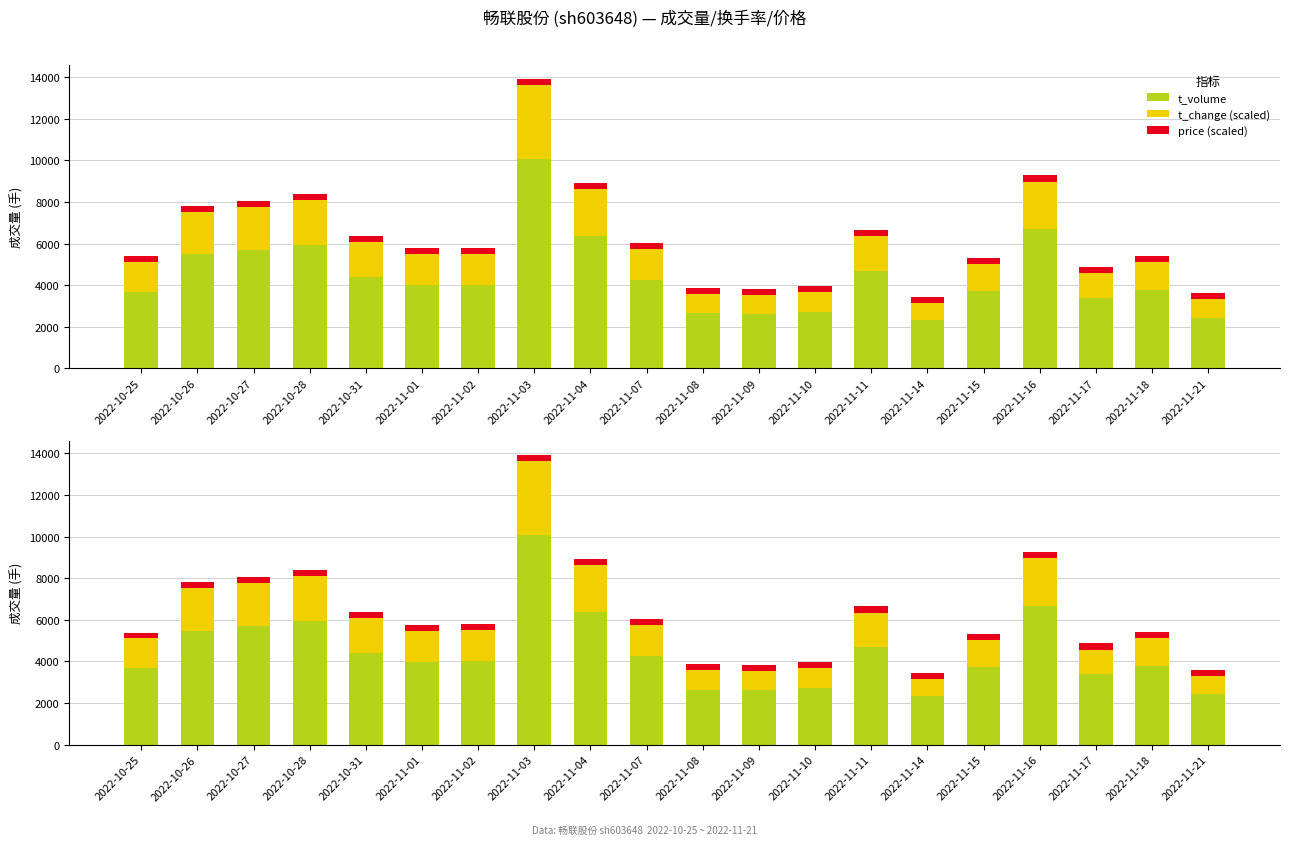

List the series in order of their overall mean, lowest first.

price (scaled), t_change (scaled), t_volume